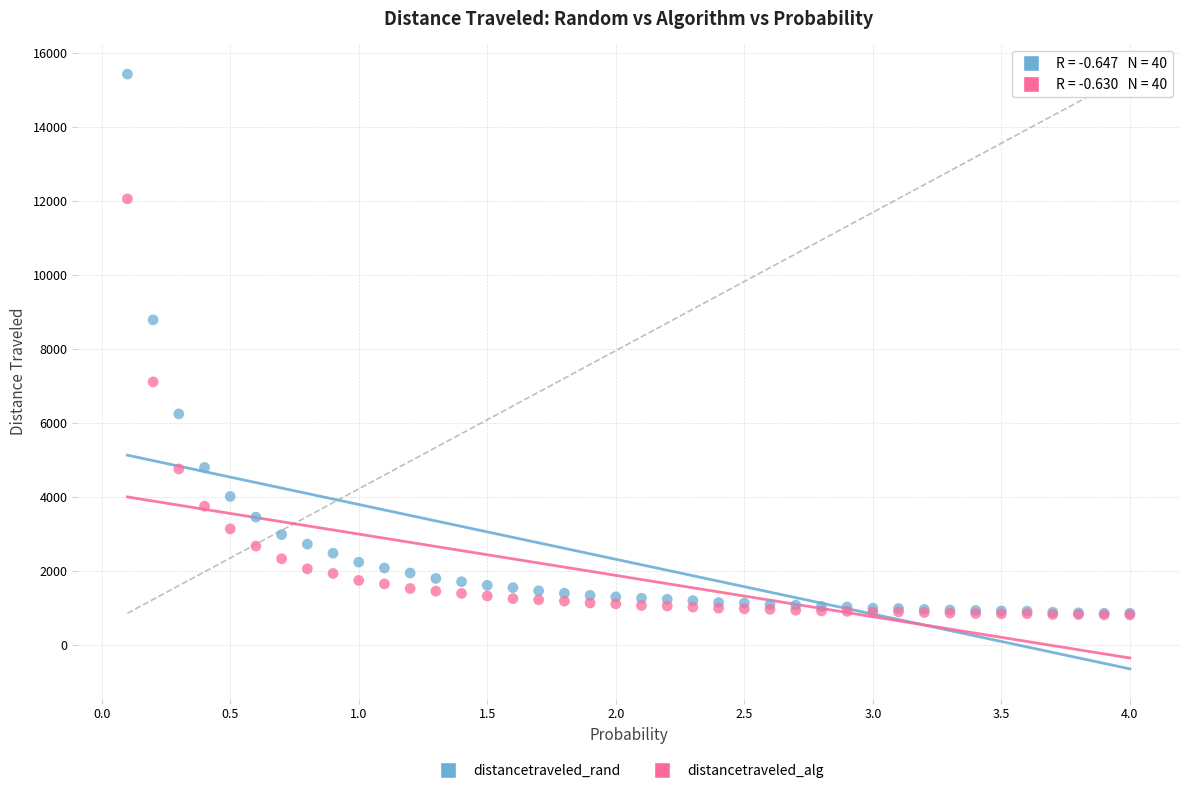

In the distancetraveled_rand series, what Y value is closest to 8134?

8779.4